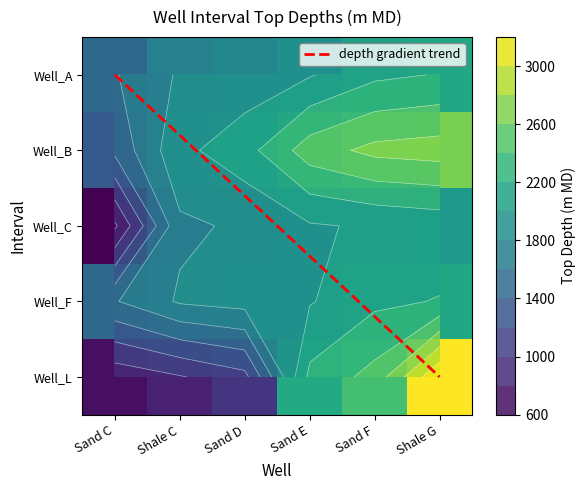

What is the average value of the Well_C series?

1738.7